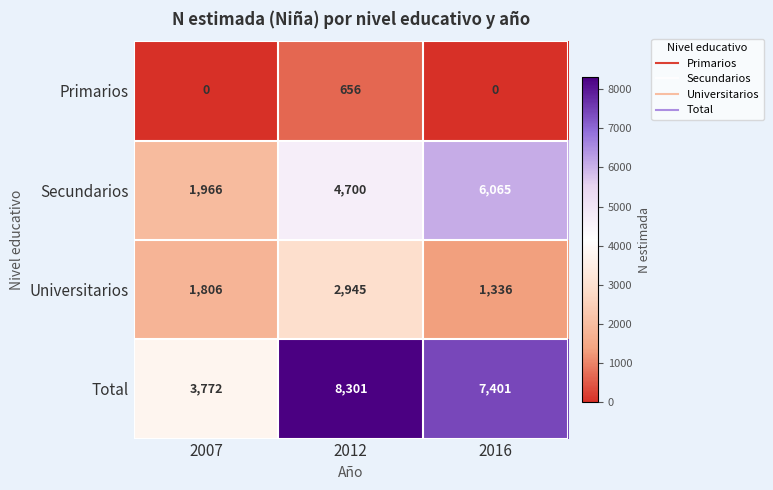

What is the total value across all series at 2012?

16602